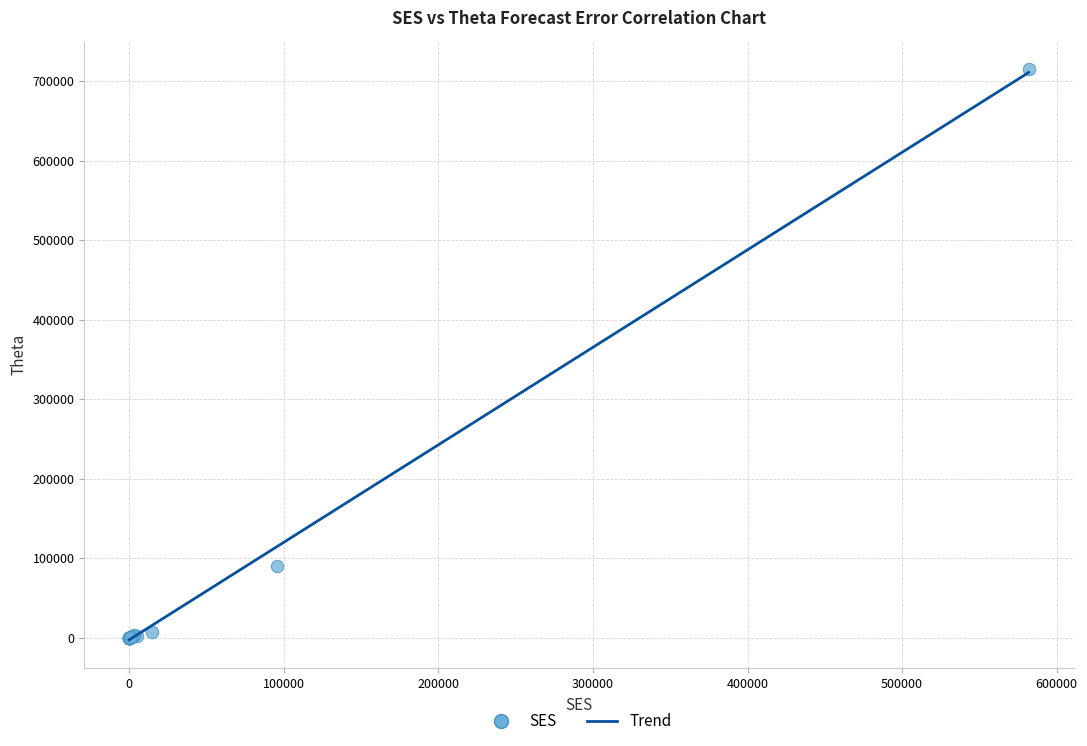

What Y value in the scatter plot is closest to 357409?

90653.6